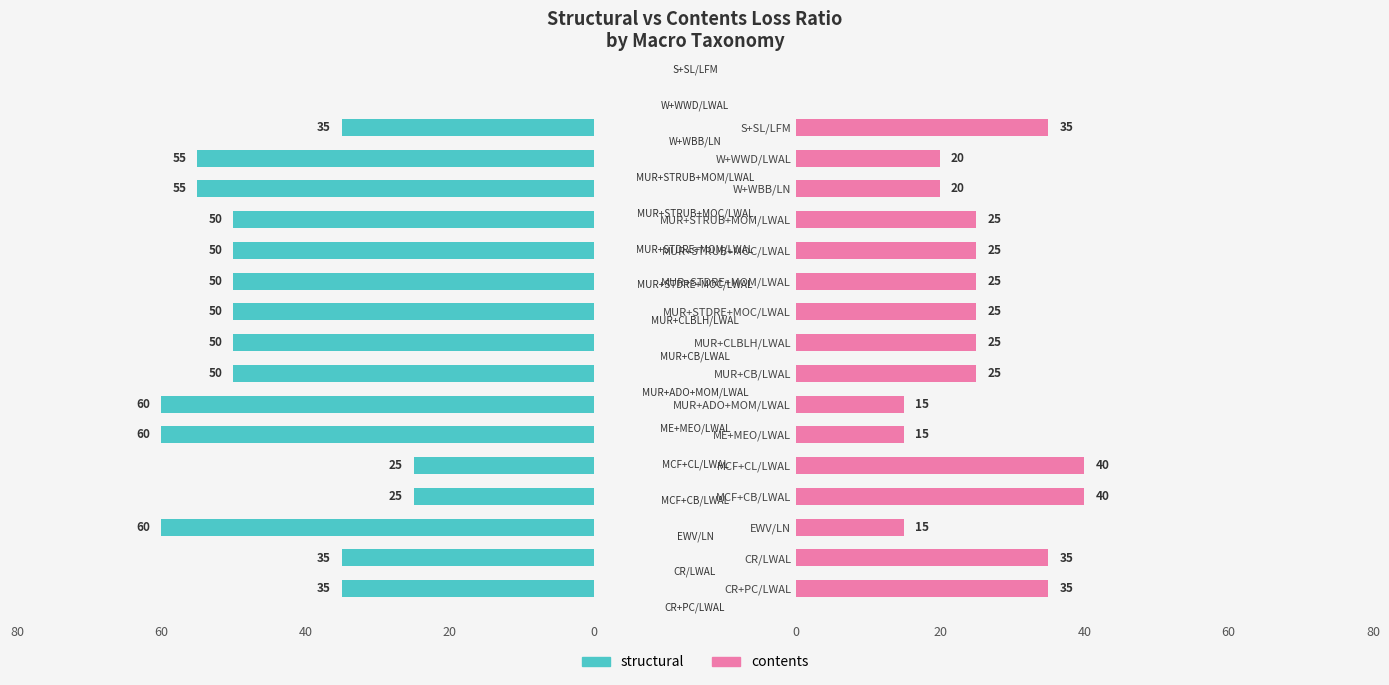

What is the total value across all series at MUR+CB/LWAL?

75